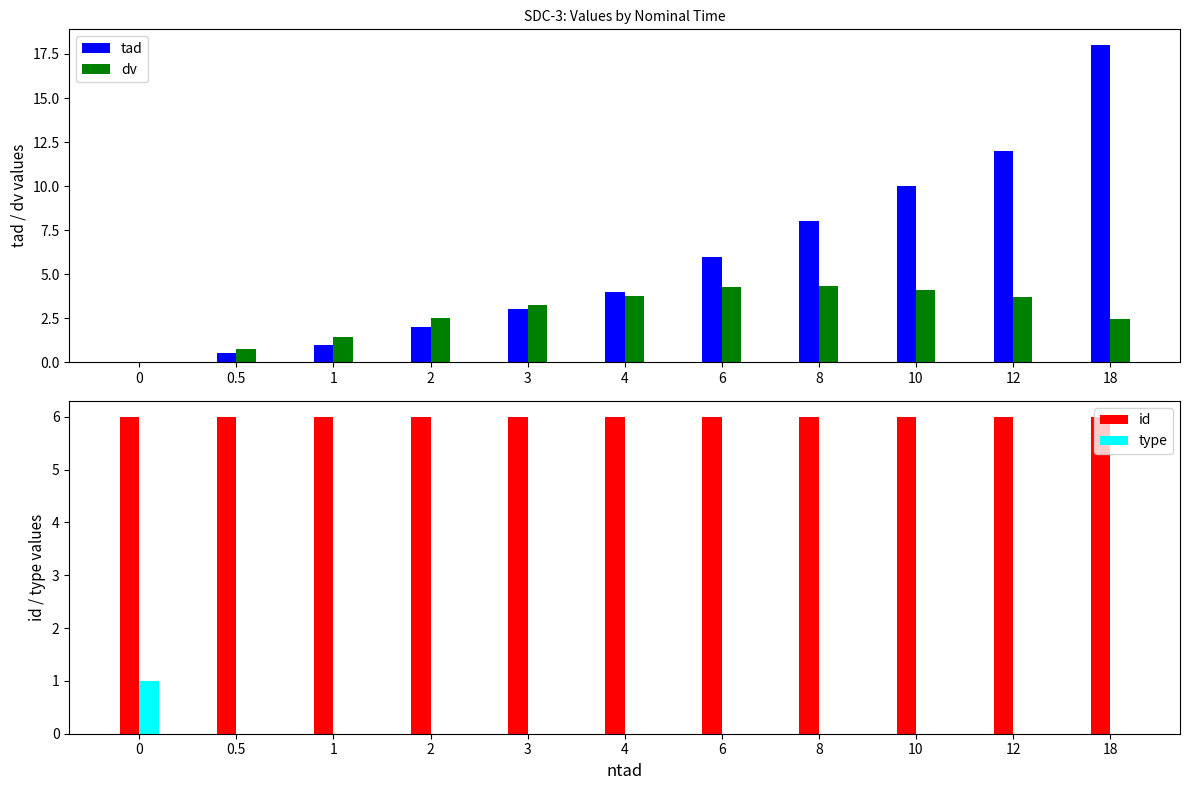

Are the bars grouped side by side (vs. stacked)?

Yes